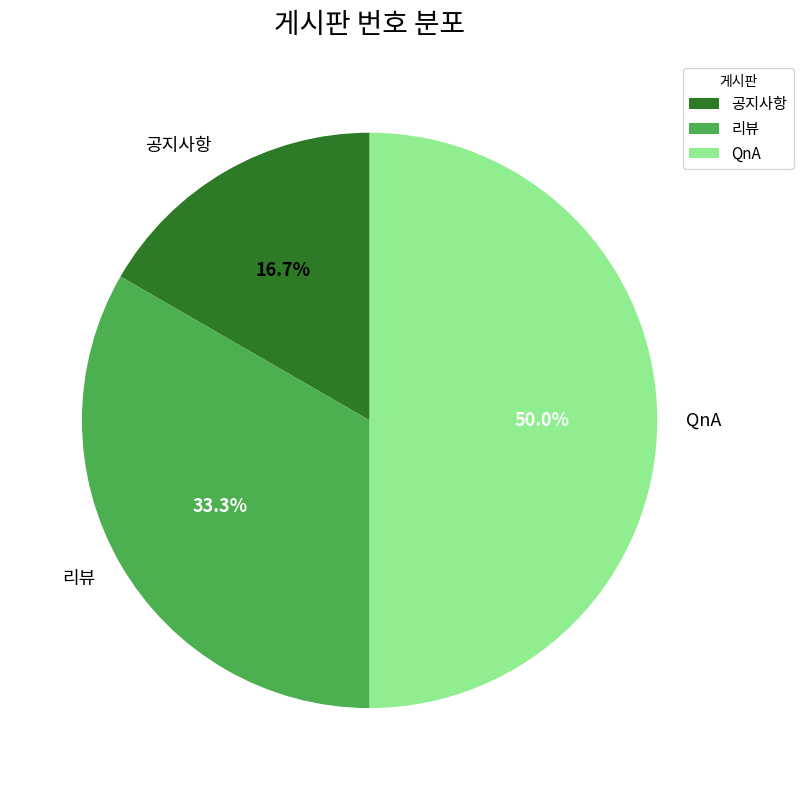

Which category has the smallest portion of the pie?

공지사항